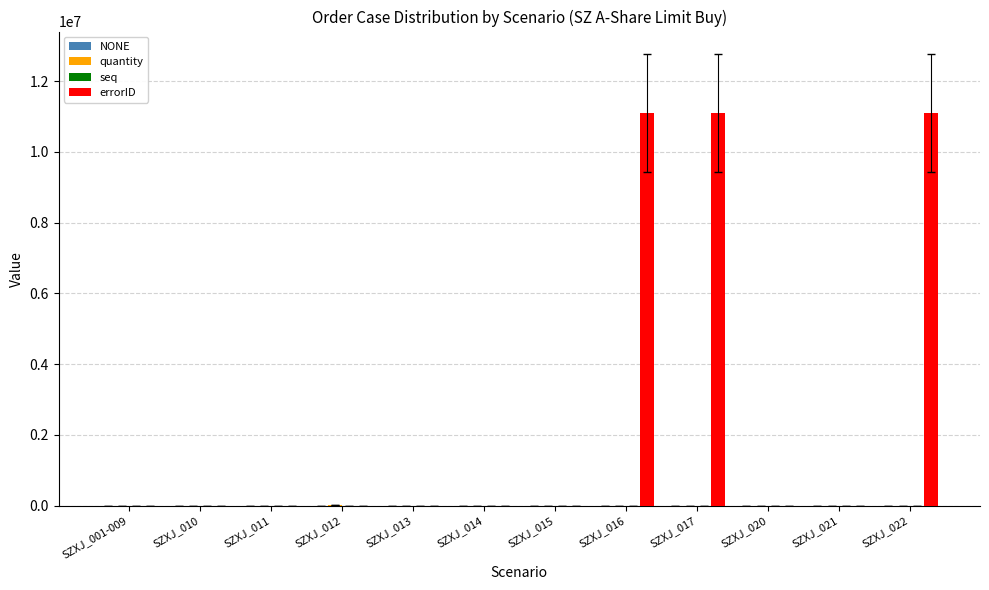

Which series has the largest total across all categories?

errorID